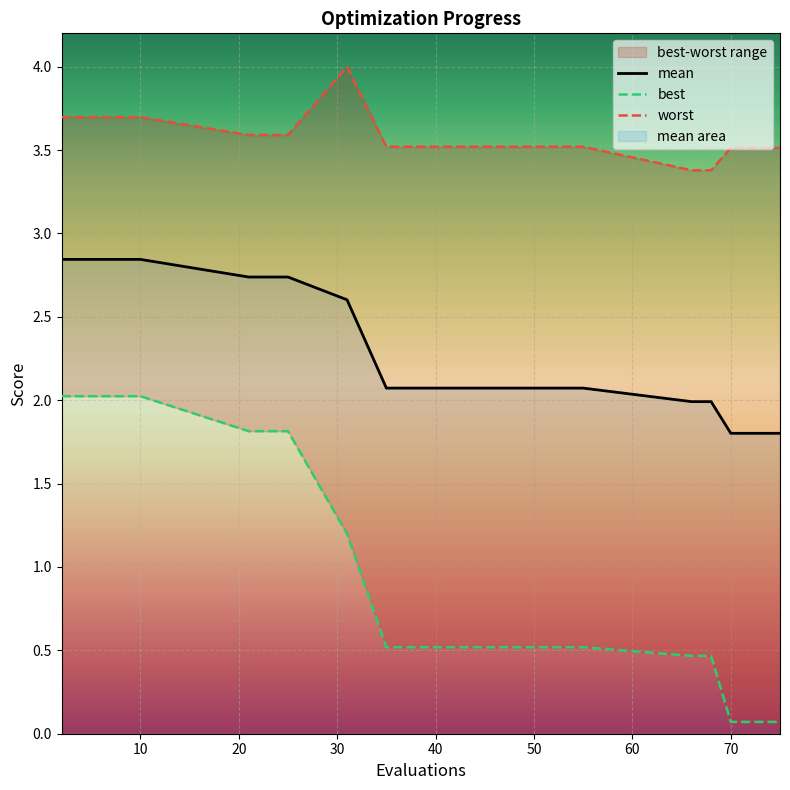

What is the difference between the maximum and second lowest values in the mean series?

1.0